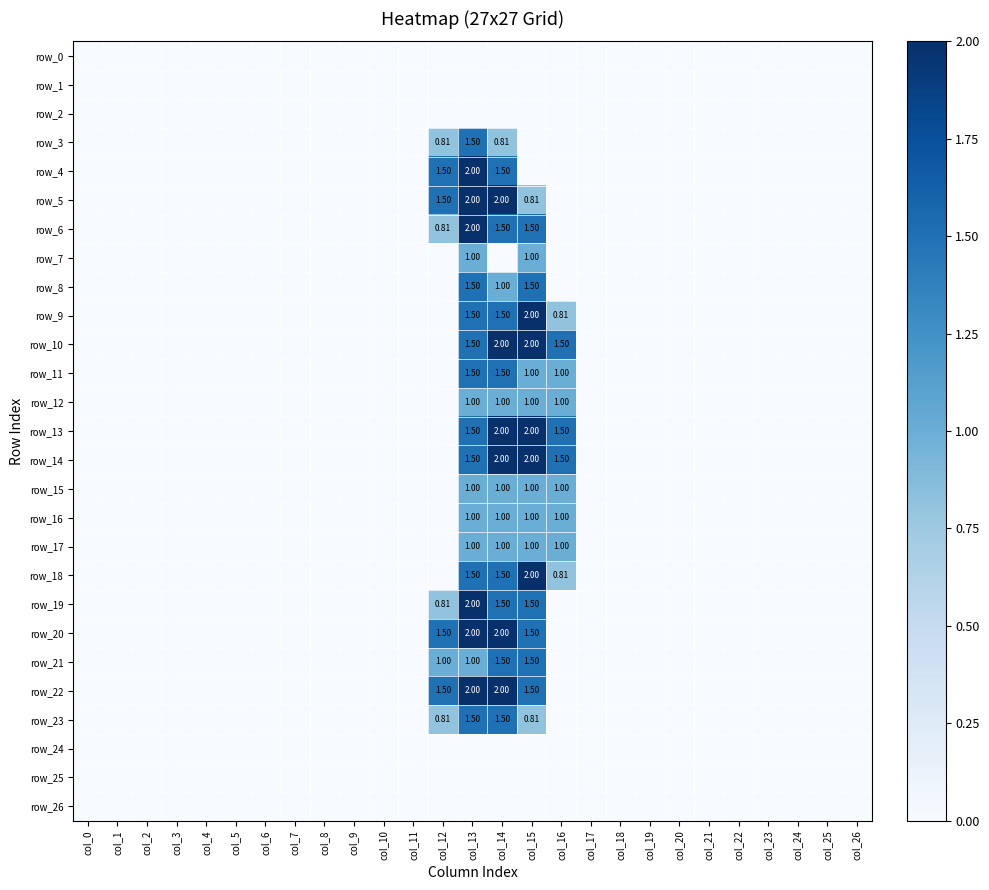

Rank the series by their maximum value, from highest to lowest.

row_4, row_5, row_6, row_9, row_10, row_13, row_14, row_18, row_19, row_20, row_22, row_3, row_8, row_11, row_21, row_23, row_7, row_12, row_15, row_16, row_17, row_0, row_1, row_2, row_24, row_25, row_26